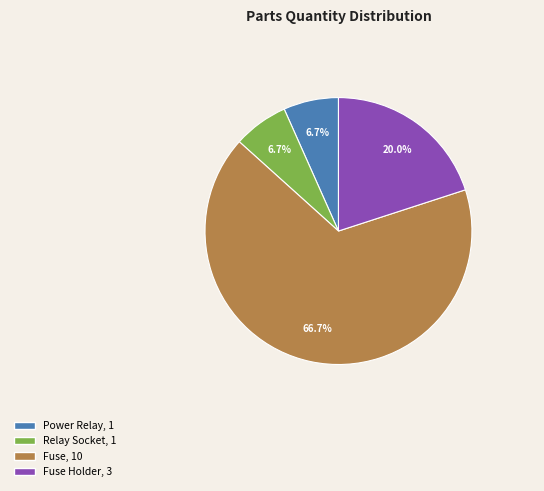

Does any single category account for the majority?

Yes